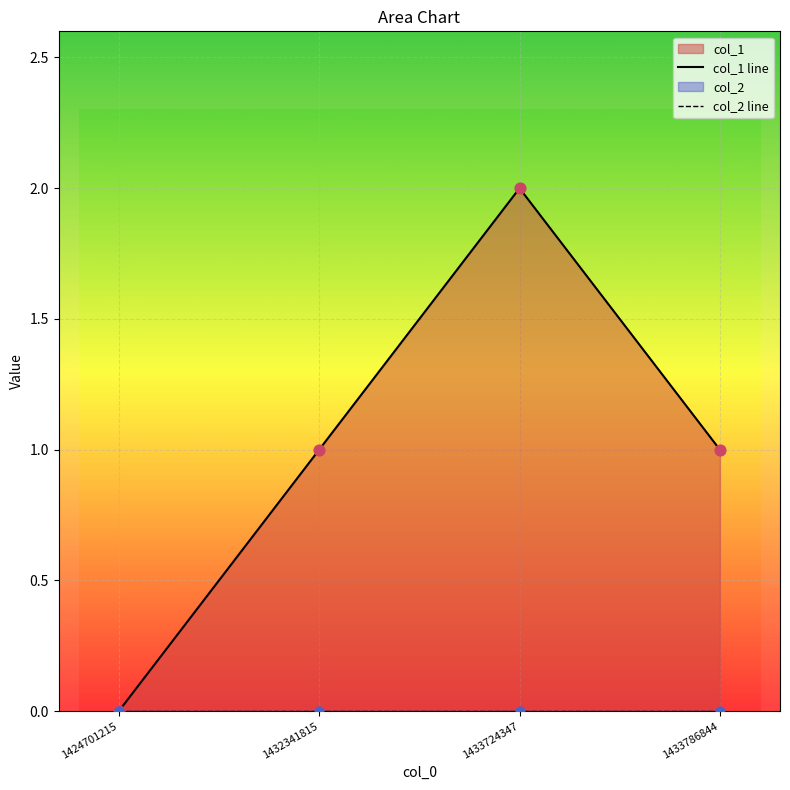

Approximately how many times larger is the value at 1433724347 compared to 1433786844?

2.0